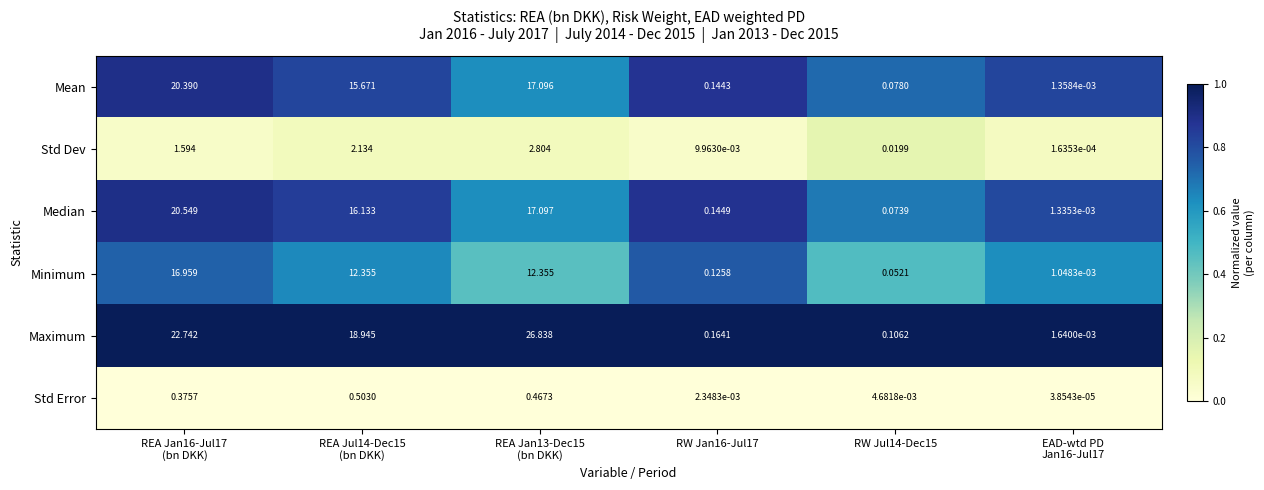

Between RW Jan16-Jul17 and RW Jul14-Dec15, which series saw the biggest shift?

Minimum